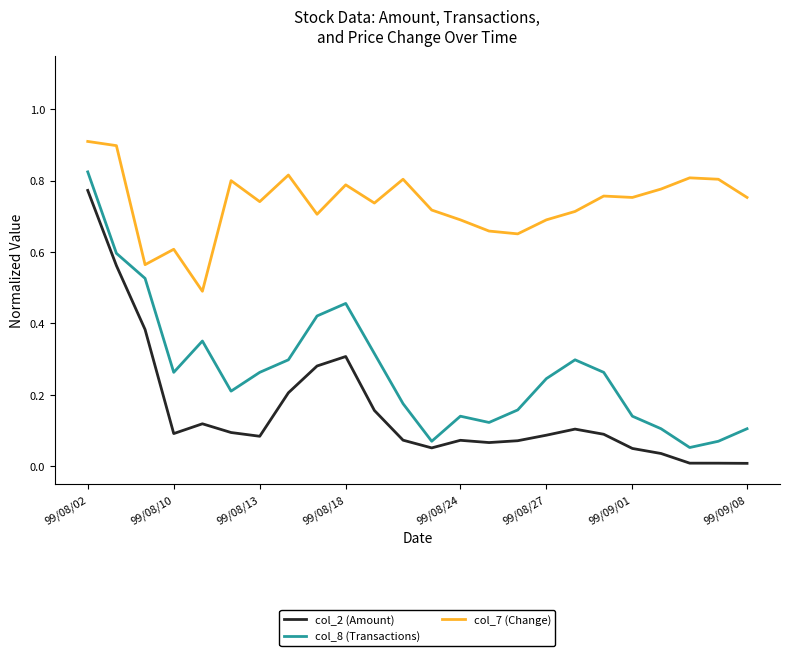

True or false: col_8 (Transactions) and col_7 (Change) intersect in this chart.

False